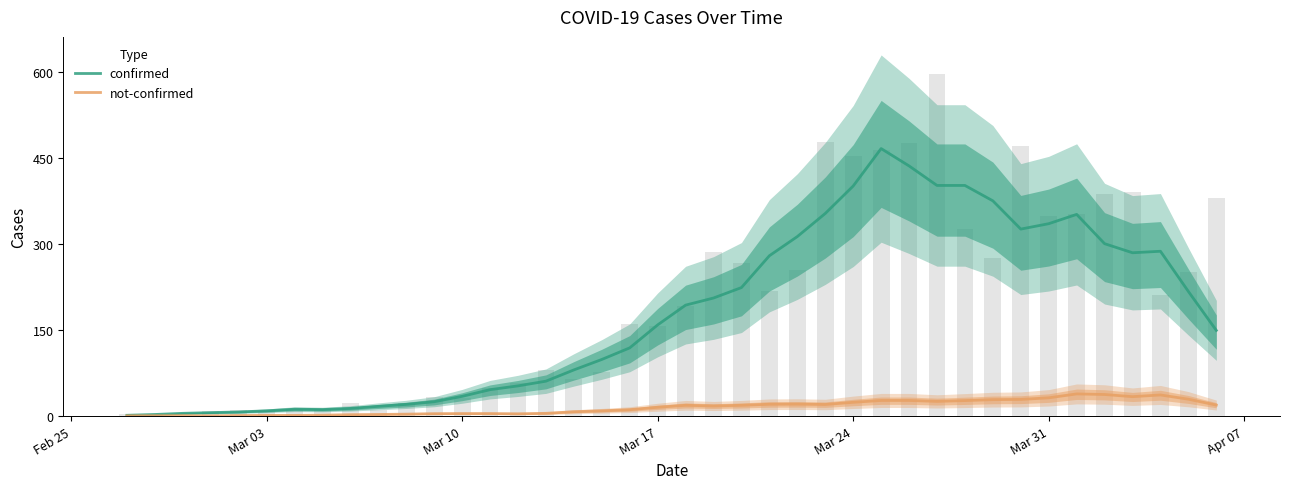

At how many categories does at least one series exceed 361?

6